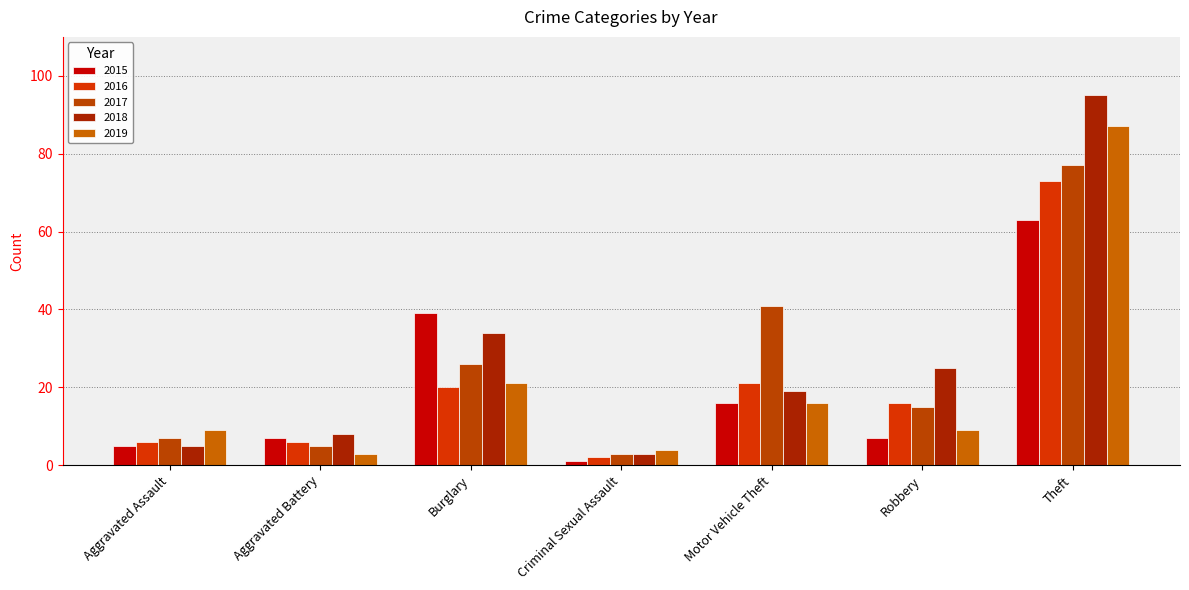

Rank the categories by 2017 value from highest to lowest.

Theft, Motor Vehicle Theft, Burglary, Robbery, Aggravated Assault, Aggravated Battery, Criminal Sexual Assault